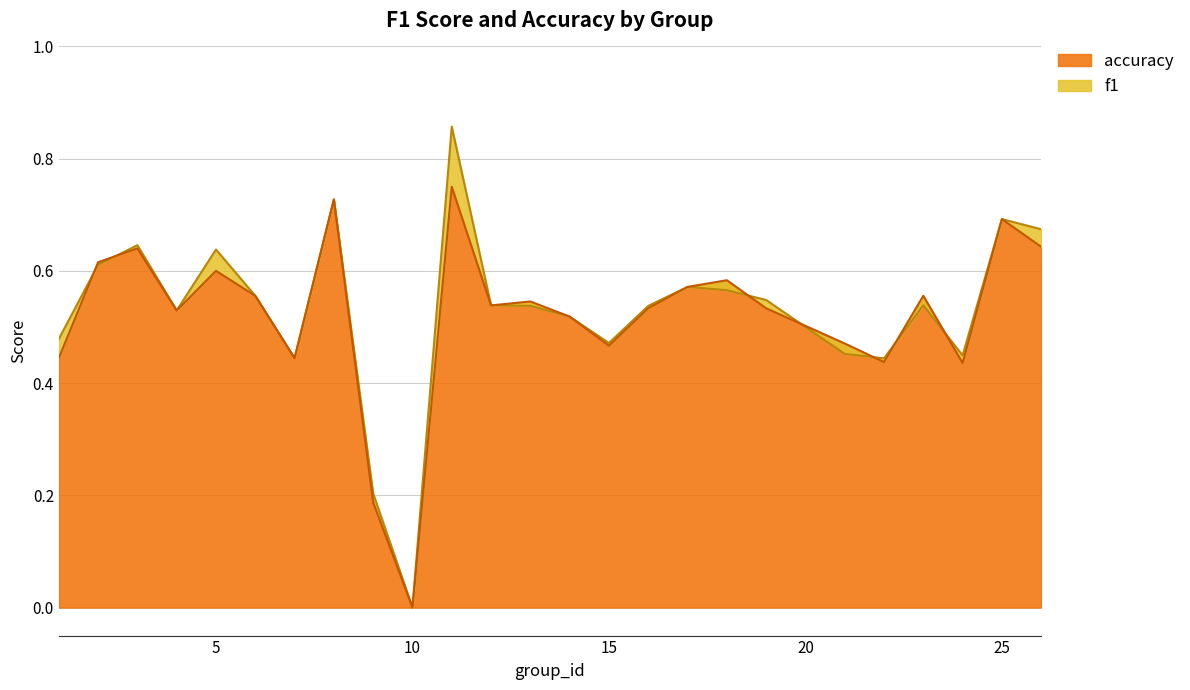

How many intersections are there between accuracy and f1?

7